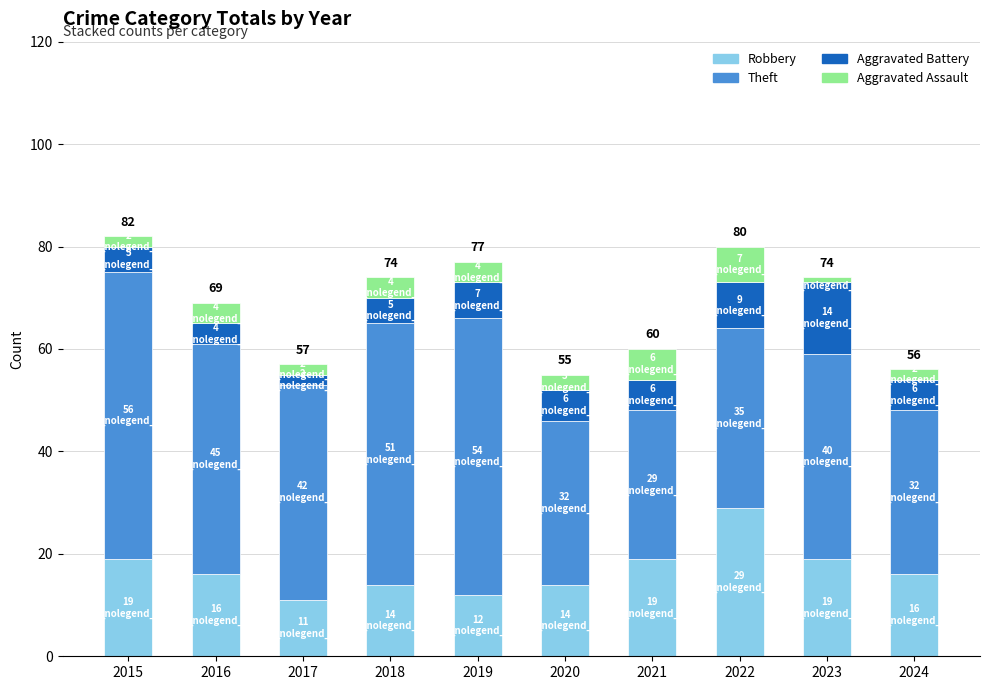

What is the total value across all series at 2016?

69